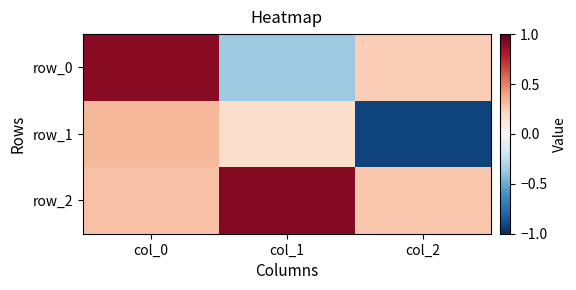

What is the sum of the row_2 values at col_0 and col_2?

0.6